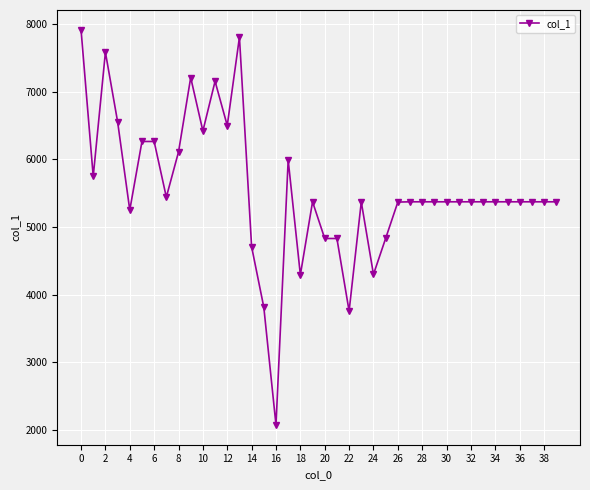

What is the value of the 33rd point from the left?

5373